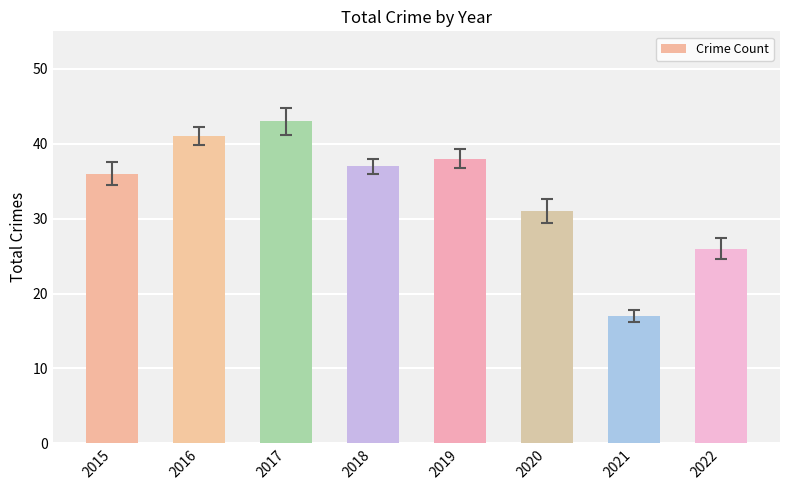

Are the bars grouped side by side (vs. stacked)?

No